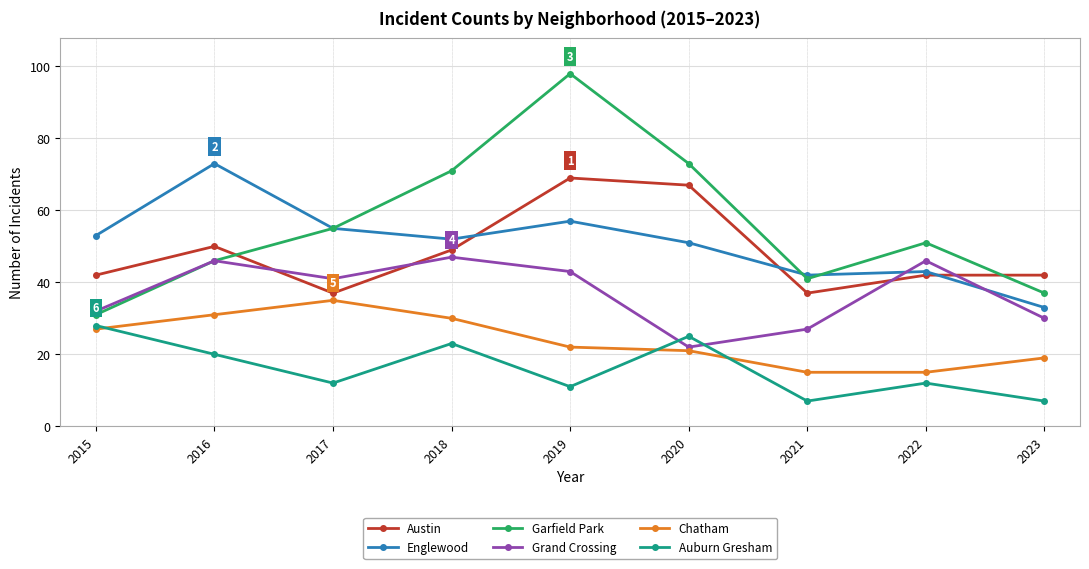

Is it true that Chatham equals 20 at 2017?

False